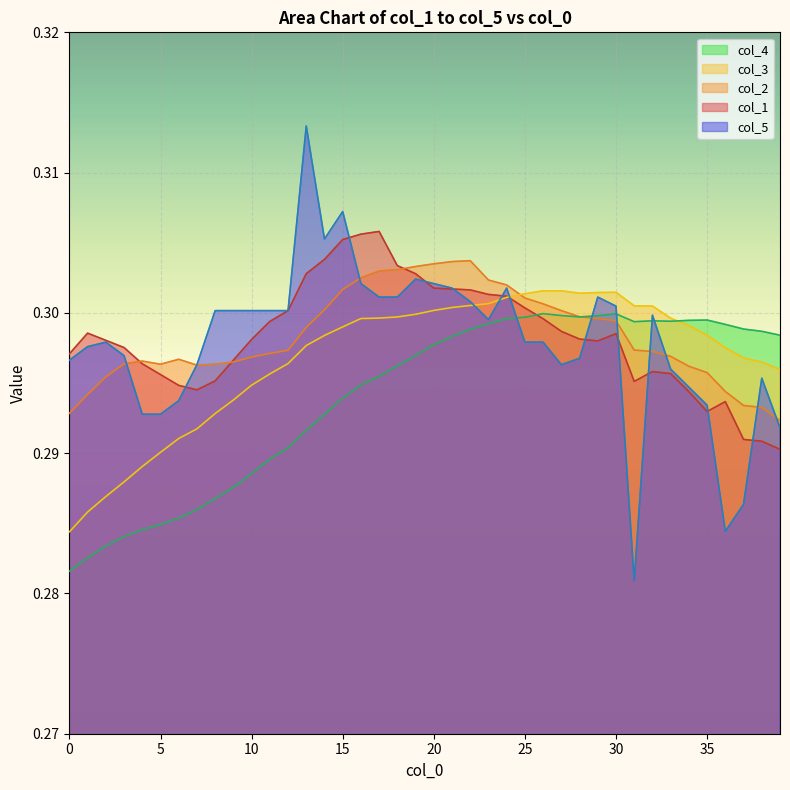

At 32, list the series in order from largest to smallest.

col_3, col_5, col_4, col_2, col_1